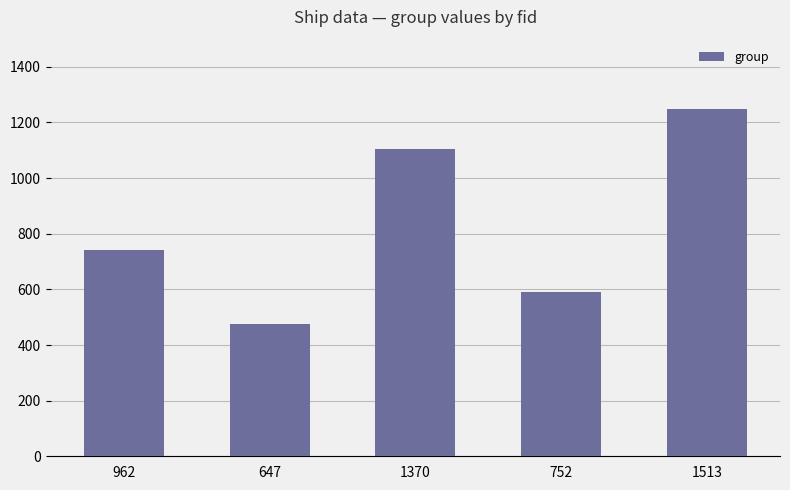

What is the approximate value at 1513, to the nearest 50?

1250